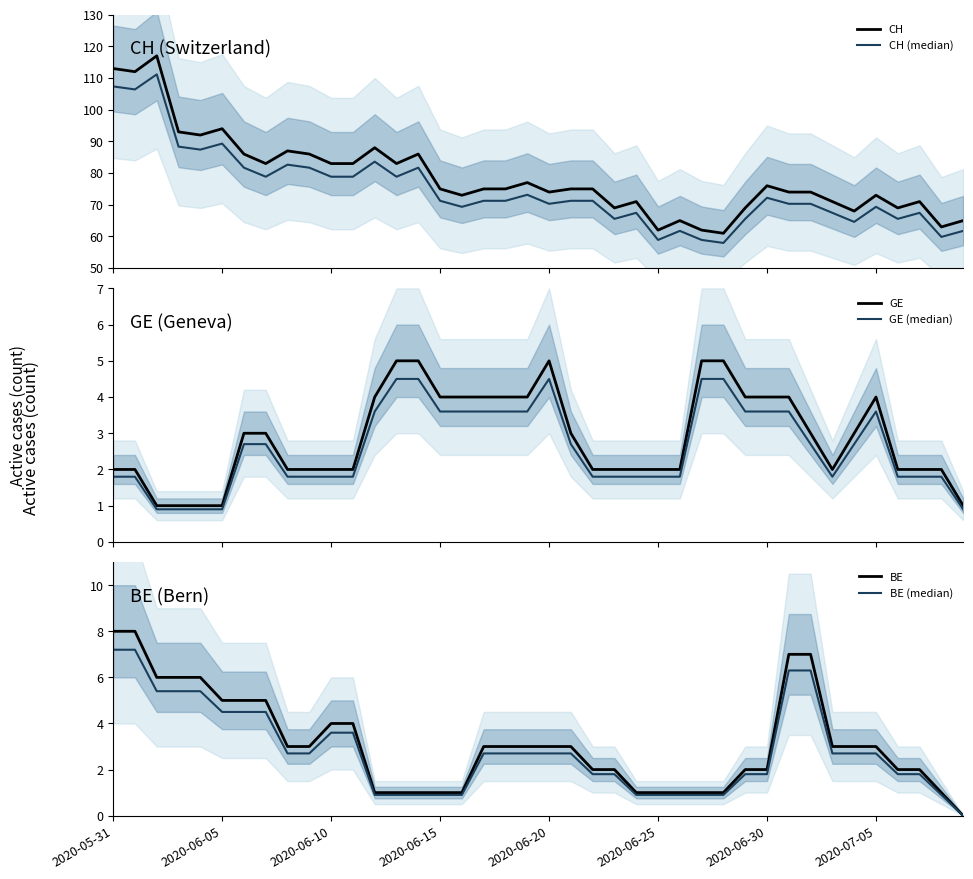

True or false: BE and CH cross at least once.

False